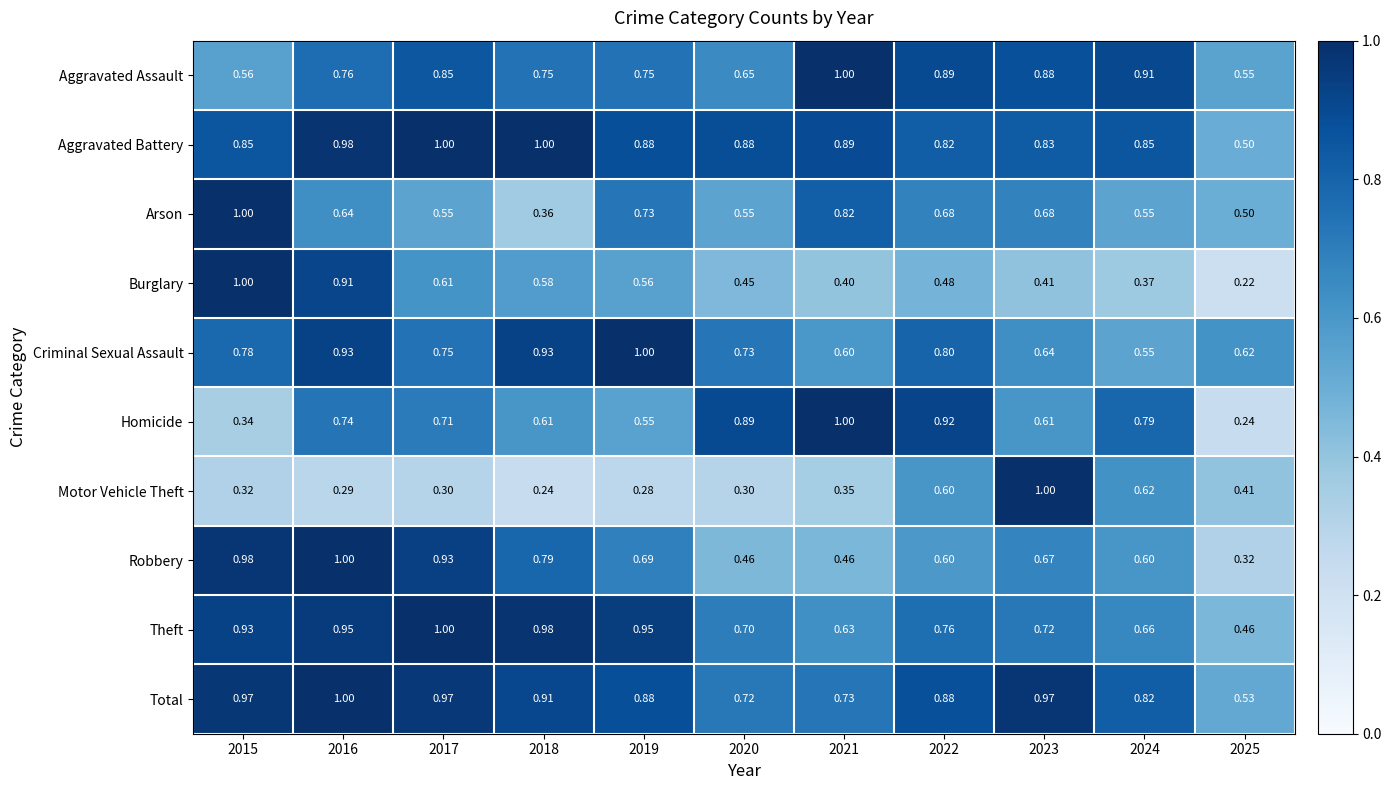

Rank the series at 2018 from lowest to highest value.

Motor Vehicle Theft, Arson, Burglary, Homicide, Aggravated Assault, Robbery, Total, Criminal Sexual Assault, Theft, Aggravated Battery